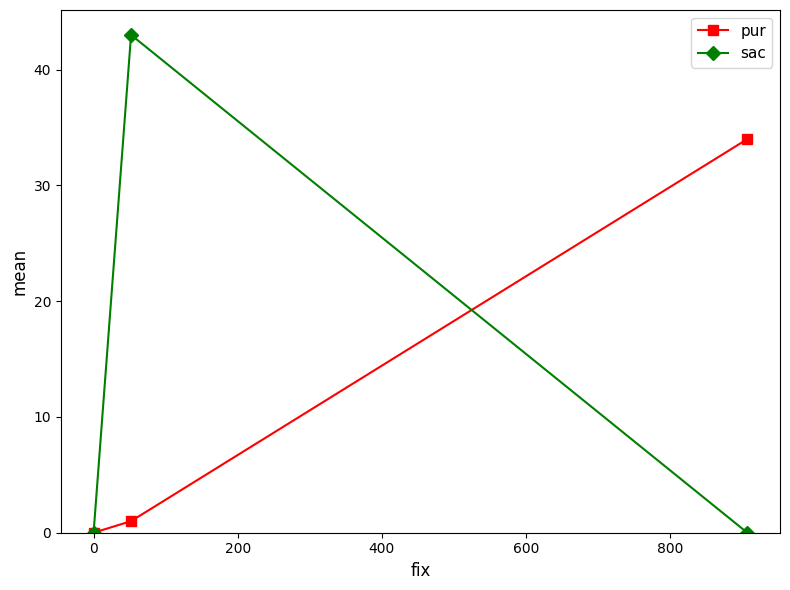

Rank the series by their maximum value, from lowest to highest.

pur, sac